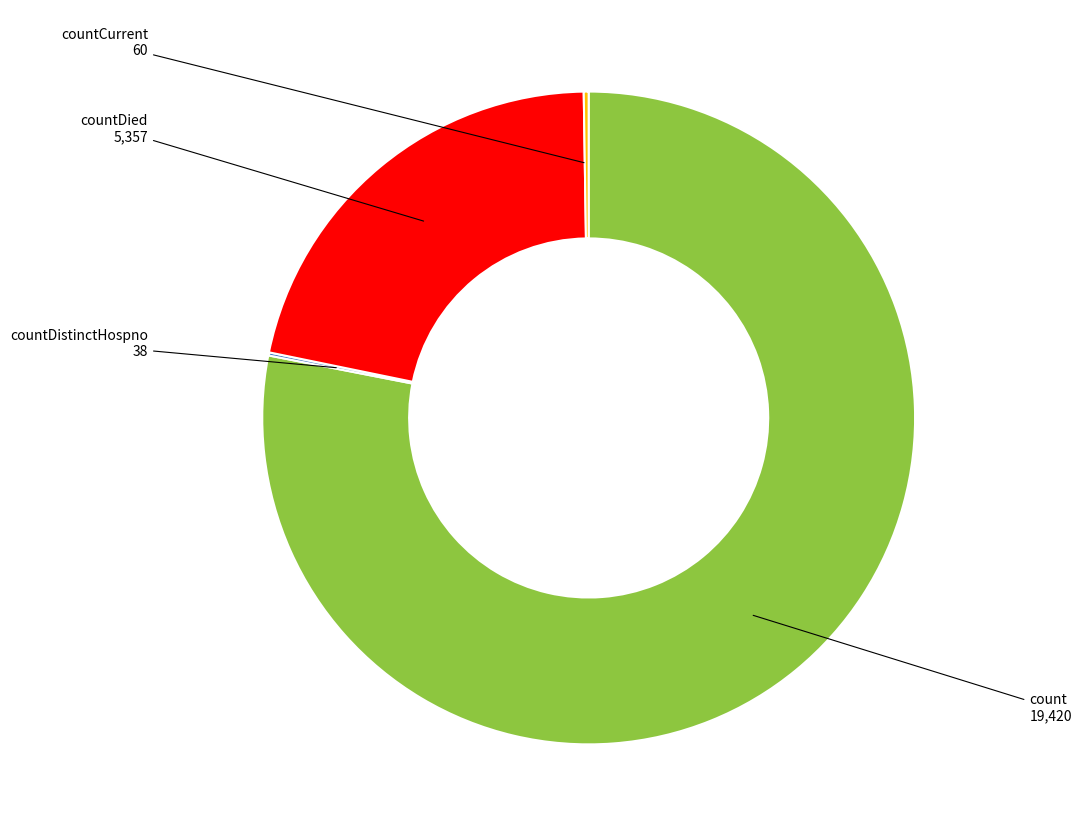

Is there any slice that represents more than half of the pie?

Yes